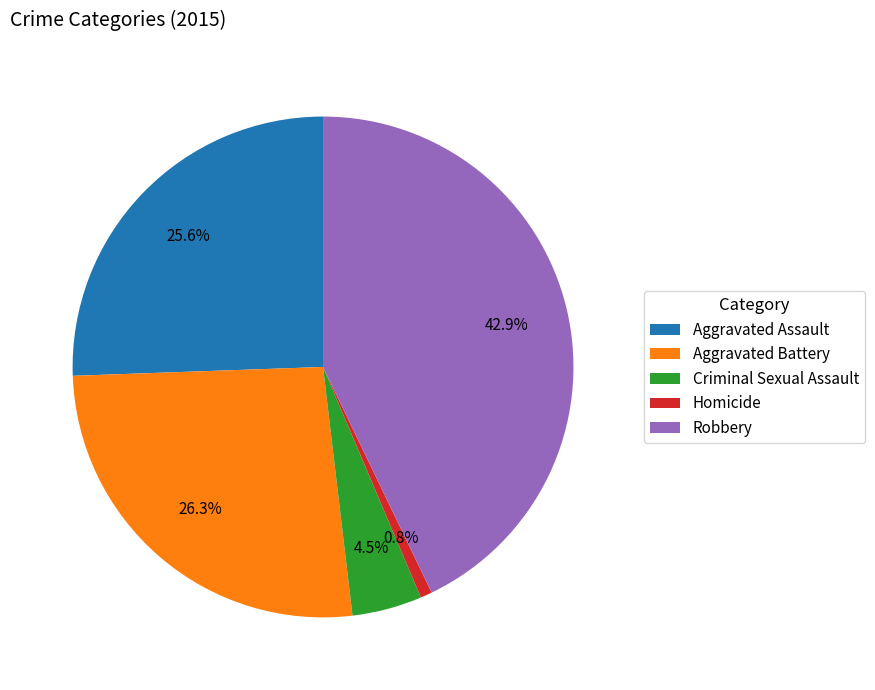

What is the smallest slice in the pie chart?

Homicide